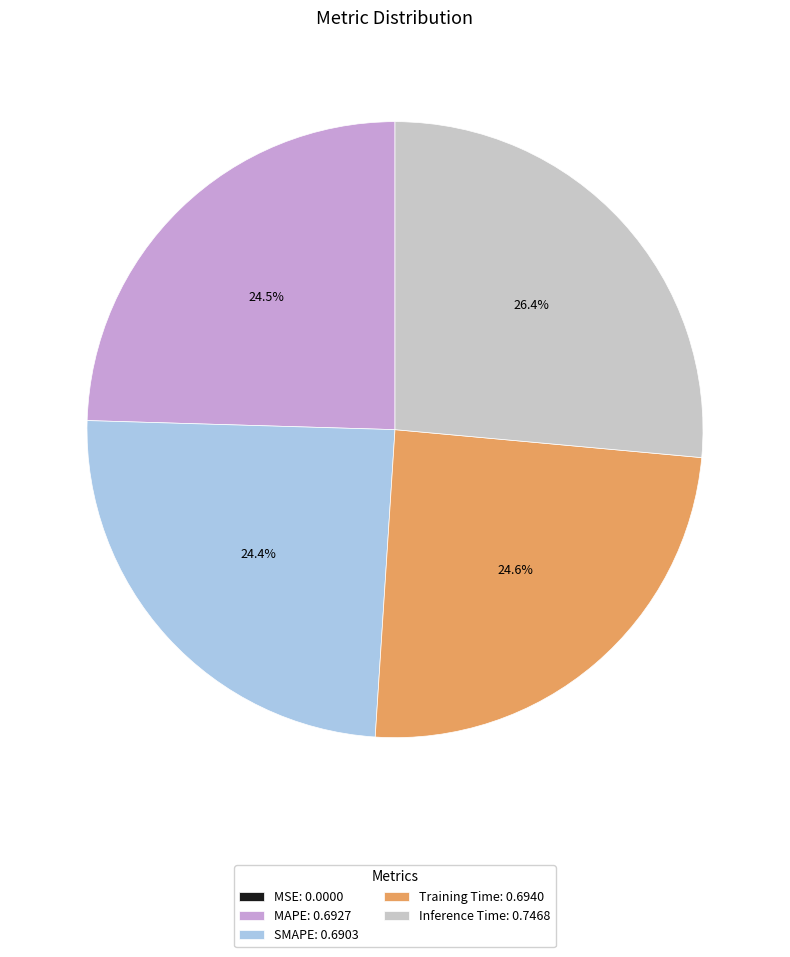

What percentage do Inference Time: 0.7468 and MAPE: 0.6927 together represent?

51.0%